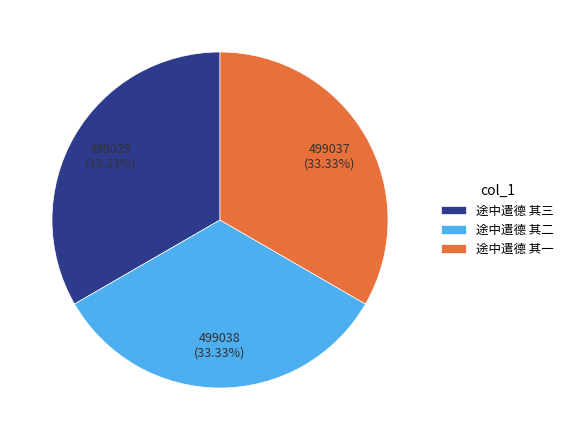

Do 途中遣德 其三 and 途中遣德 其一 together represent more than half of the pie?

Yes